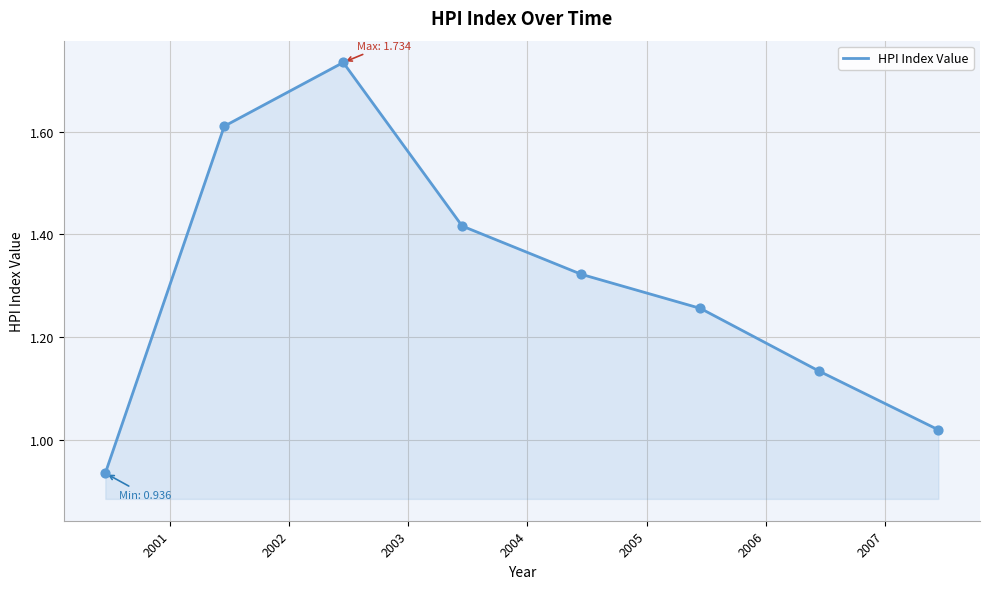

What is the difference between the maximum and minimum values?

0.8